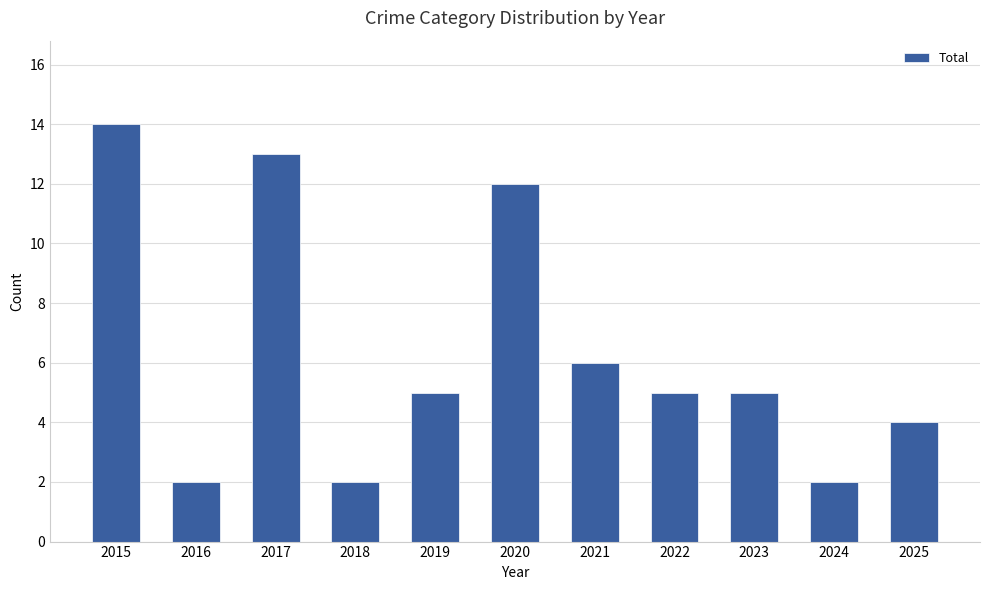

Reading right to left, extract all data points from this chart.

2025=4	2024=2	2023=5	2022=5	2021=6	2020=12	2019=5	2018=2	2017=13	2016=2	2015=14